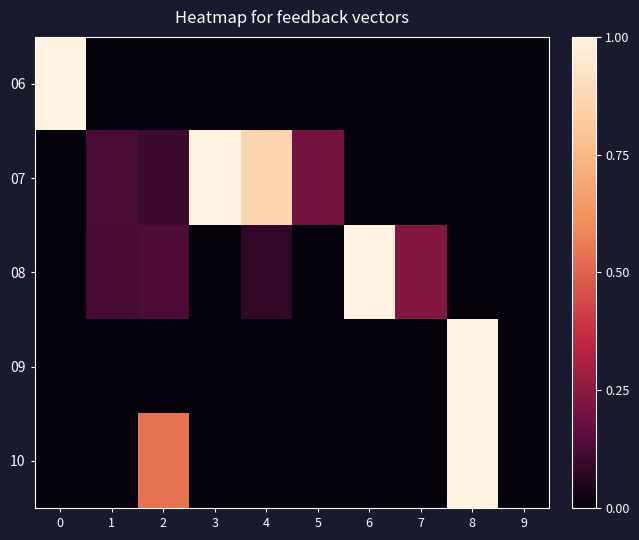

Count the 06 values in the range 0 to 1.

10